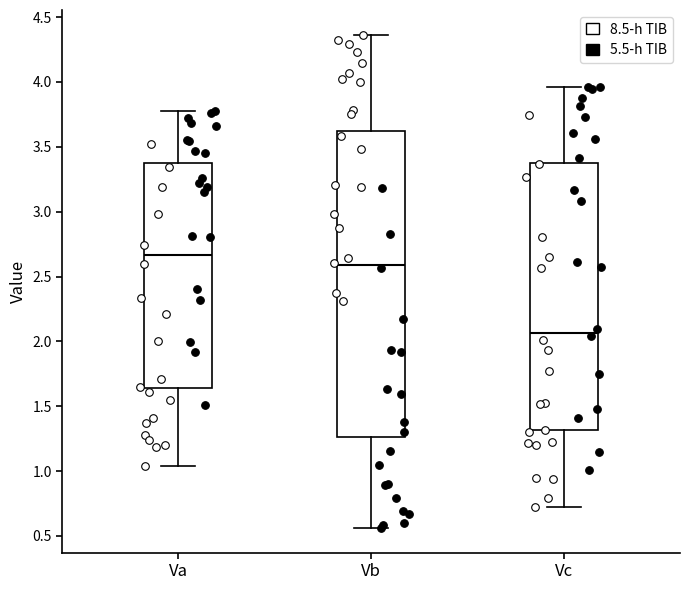

Which box is the tallest, from its lower edge to its upper edge?

Vb